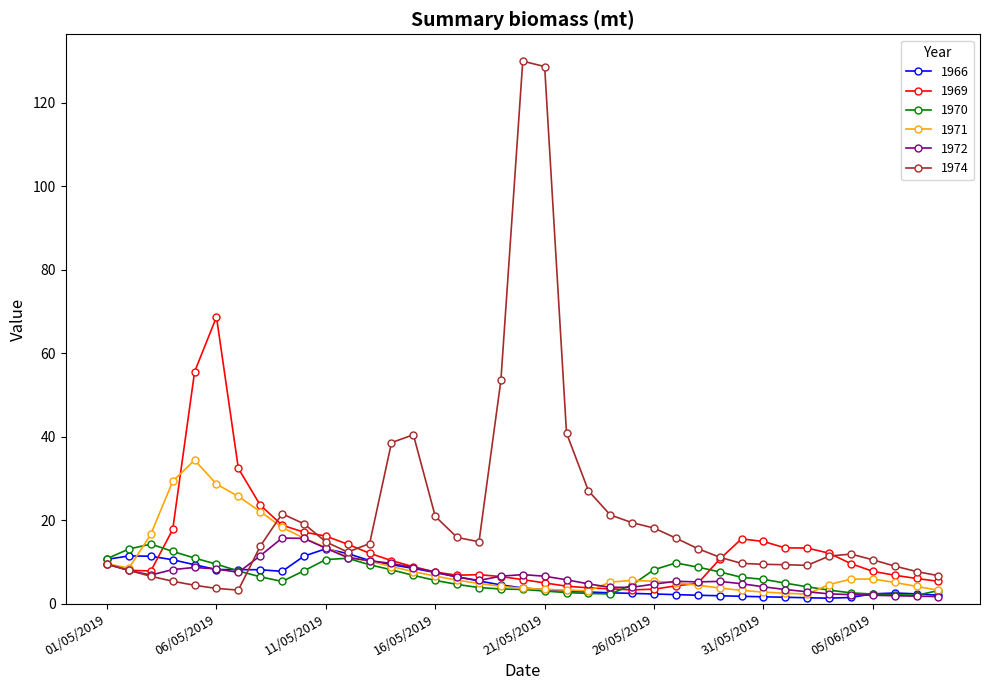

Rank the series by their maximum value, from highest to lowest.

1974, 1969, 1971, 1972, 1970, 1966